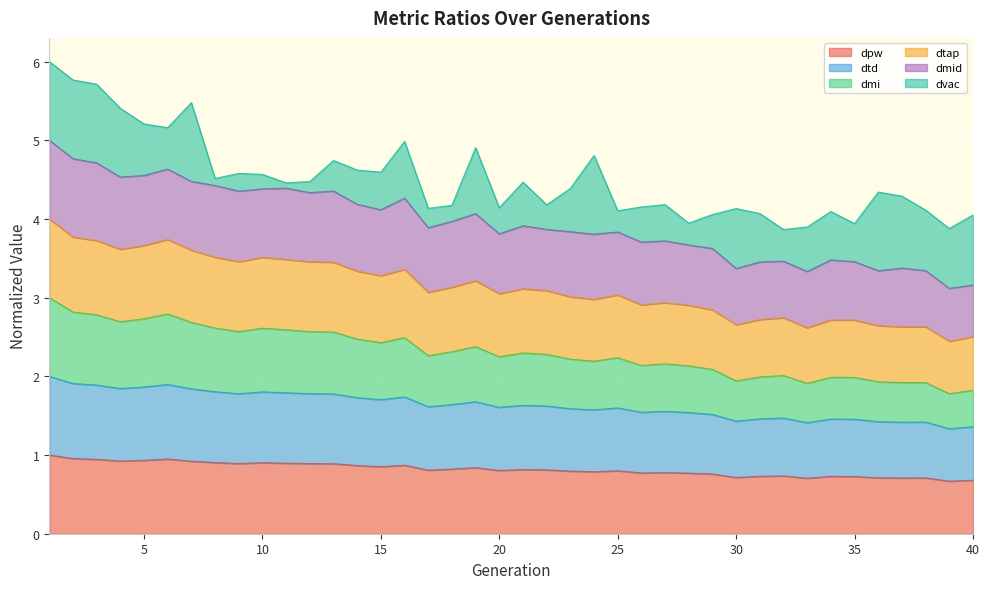

True or false: dtap and dtd cross at least once.

False